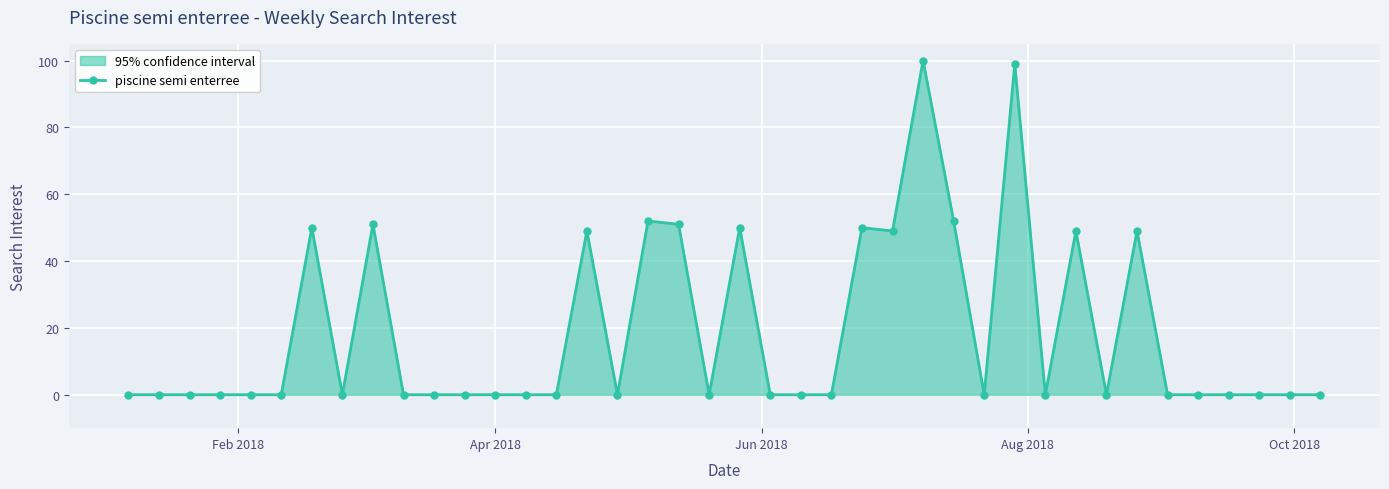

What is the value of the 28th point from the left?

52